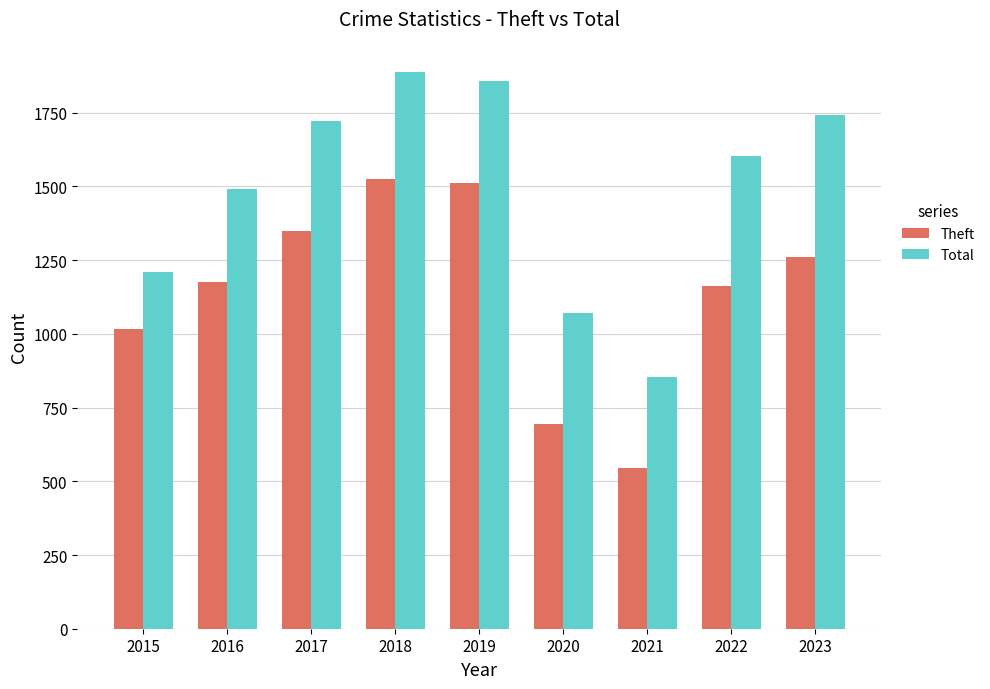

How many bars are there in total?

18